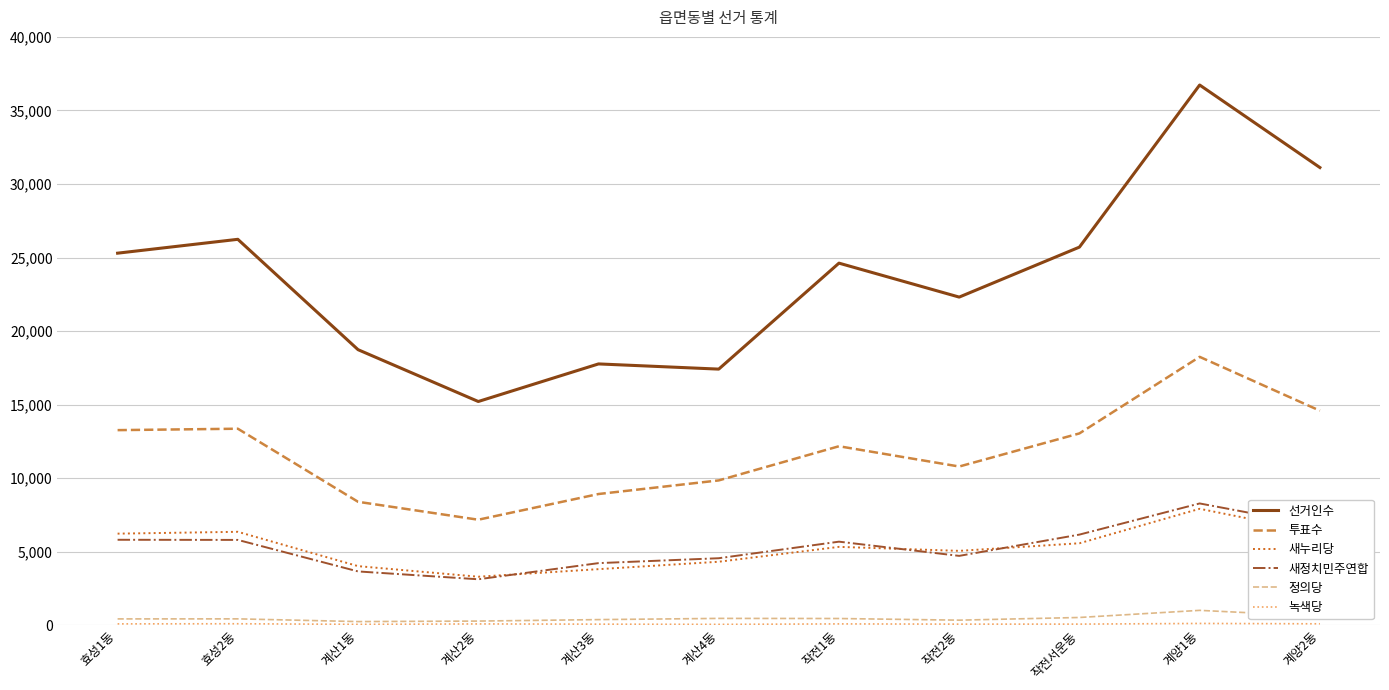

Is it true that 새정치민주연합 equals 2214 at 효성2동?

False